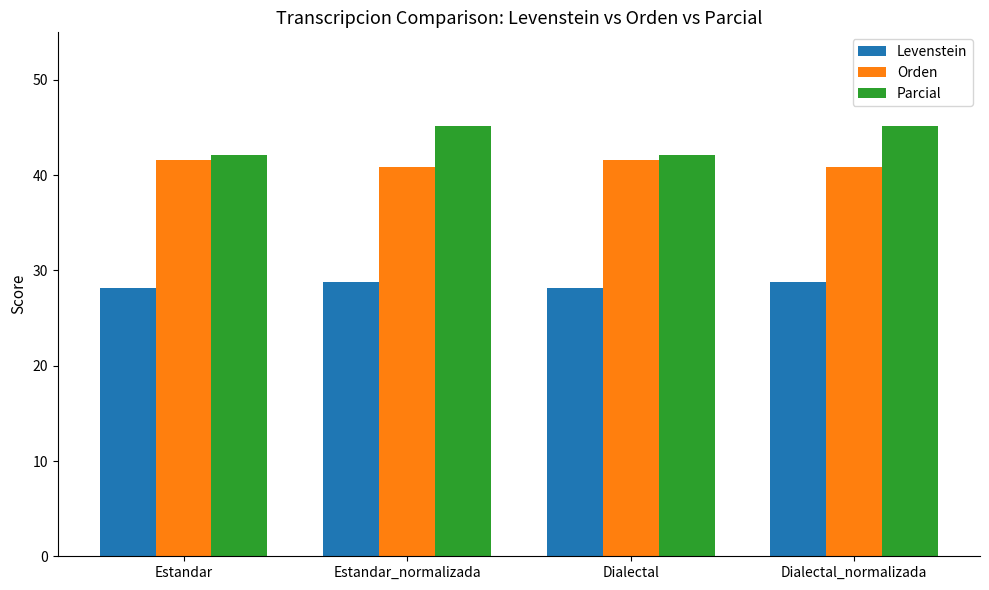

What is the highest value of the Parcial series?

45.1